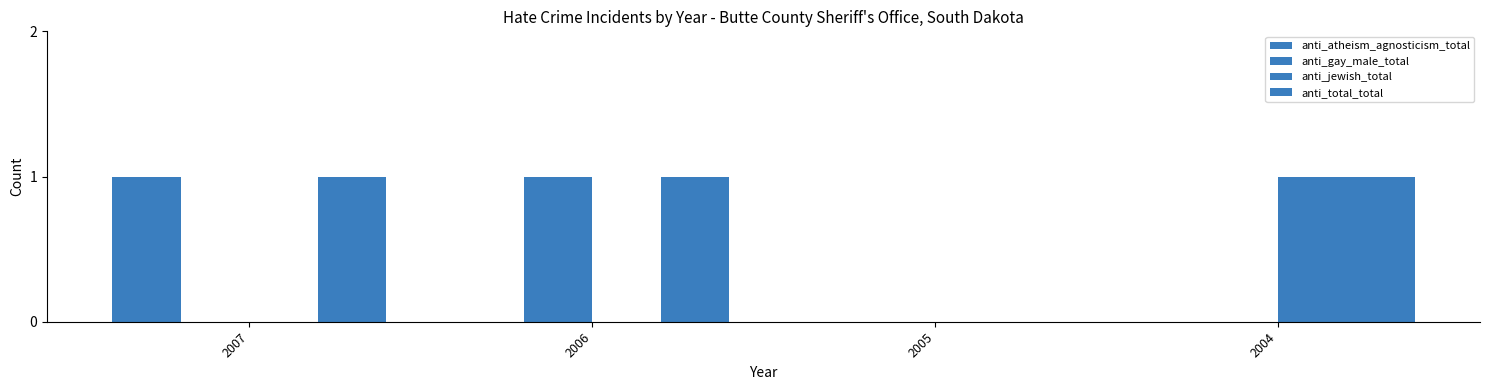

What is the average value of the anti_total_total series?

1